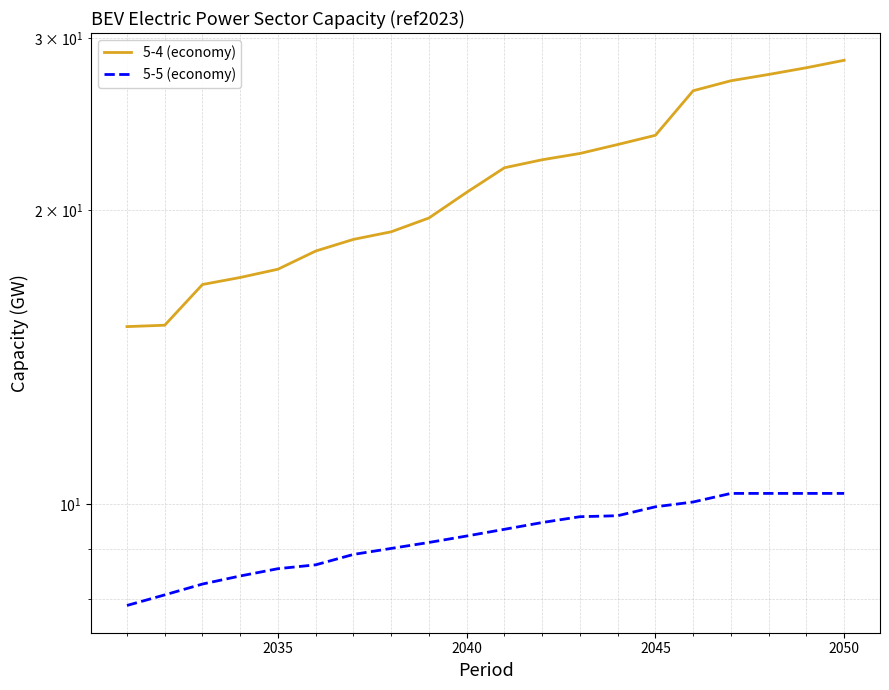

True or false: 5-4 (economy) and 5-5 (economy) cross at least once.

False